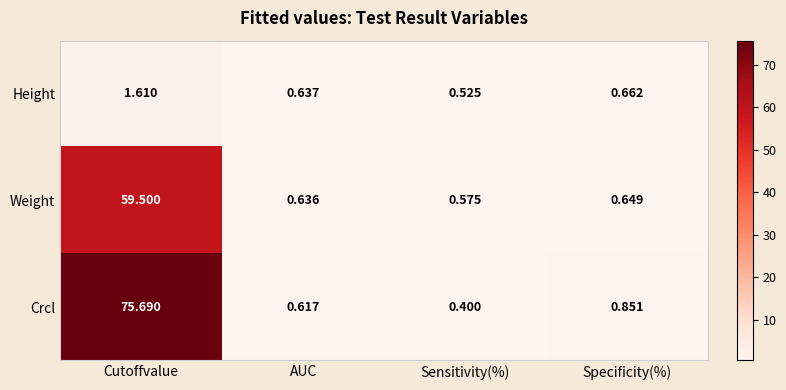

What is the greatest value displayed?

75.7